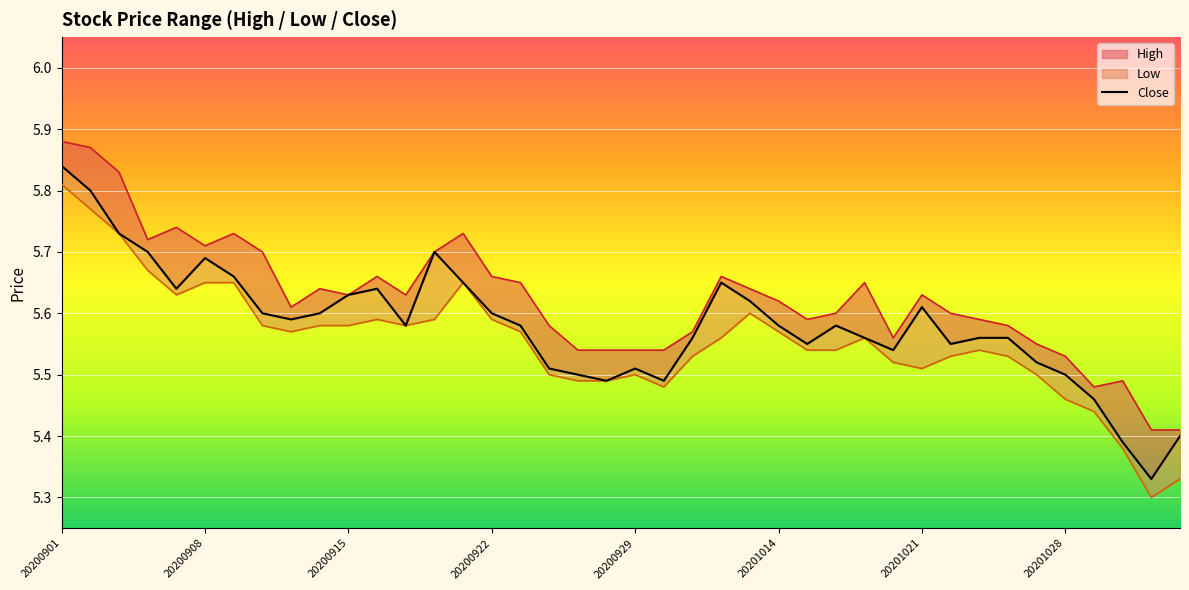

Reading left to right, list all the values displayed in this chart.

5.8	5.8	5.7	5.7	5.6	5.7	5.7	5.6	5.6	5.6	5.6	5.6	5.6	5.7	5.7	5.6	5.6	5.5	5.5	5.5	5.5	5.5	5.6	5.7	5.6	5.6	5.5	5.6	5.6	5.5	5.6	5.5	5.6	5.6	5.5	5.5	5.5	5.4	5.3	5.4